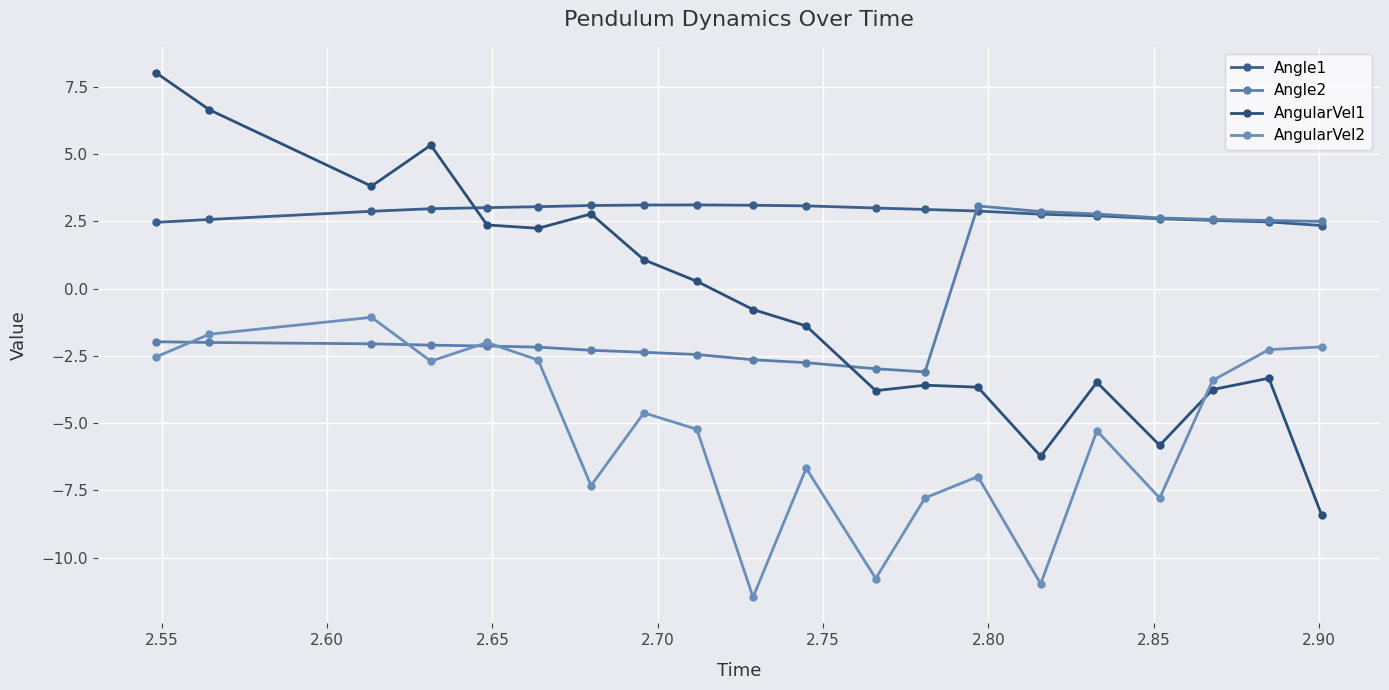

At which label does AngularVel2 reach its peak?

2.60